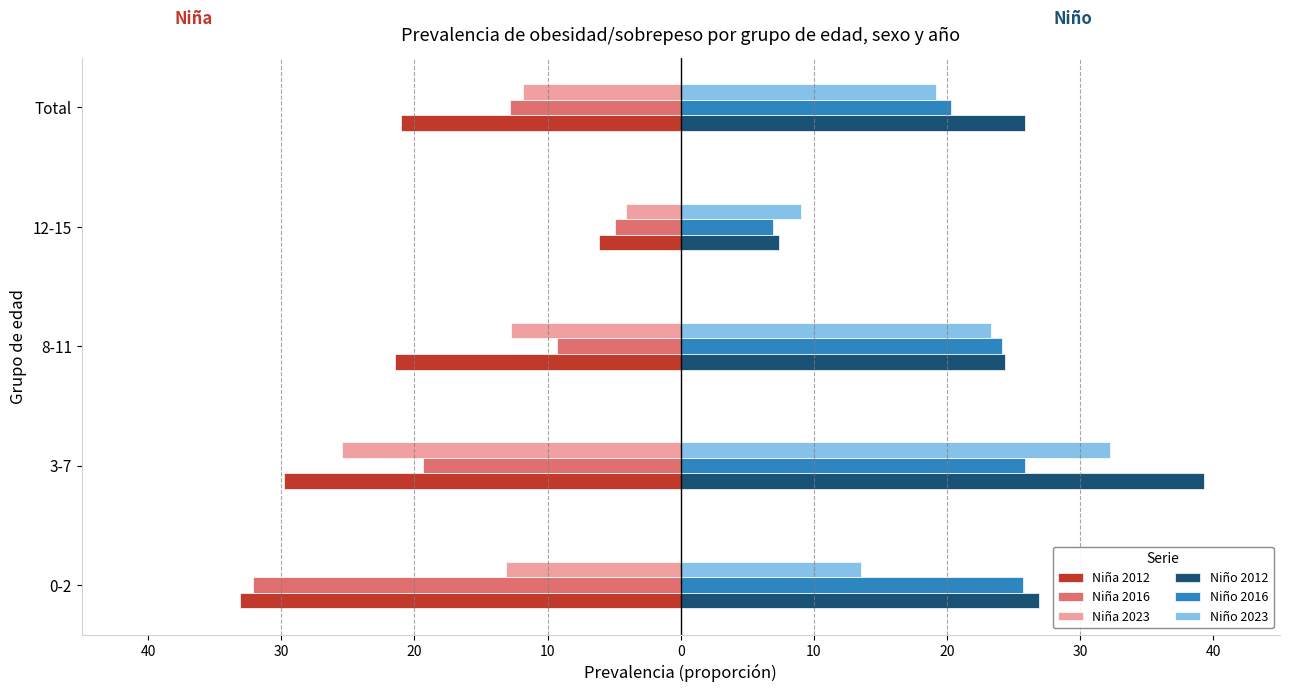

What are all the series names shown in the legend?

Niña 2012, Niña 2016, Niña 2023, Niño 2012, Niño 2016, Niño 2023